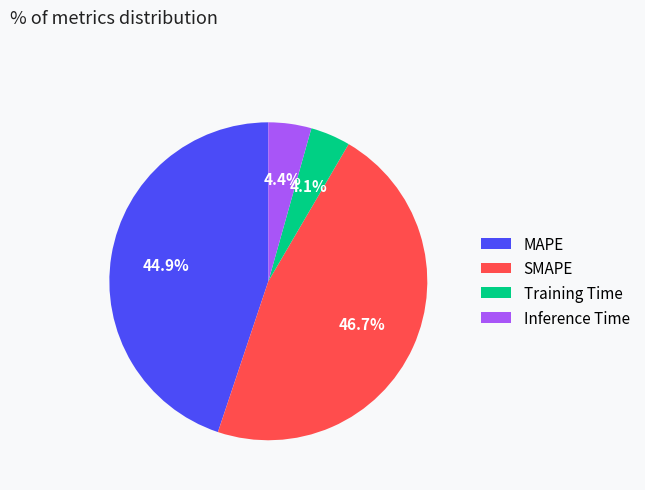

To the nearest percent, what is the difference between the largest and smallest slice percentages?

43%